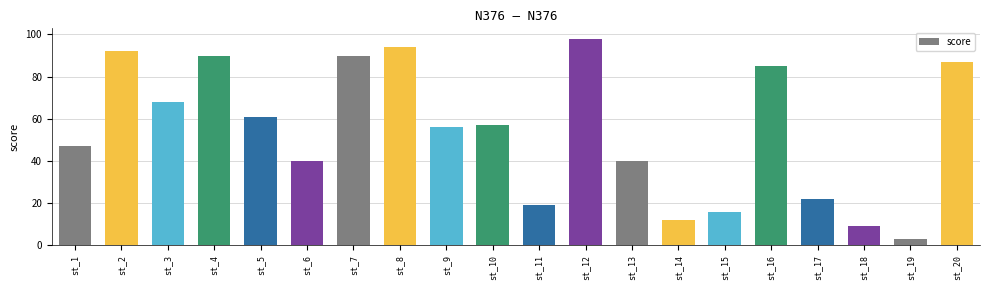

What value does the data have at st_3?

68